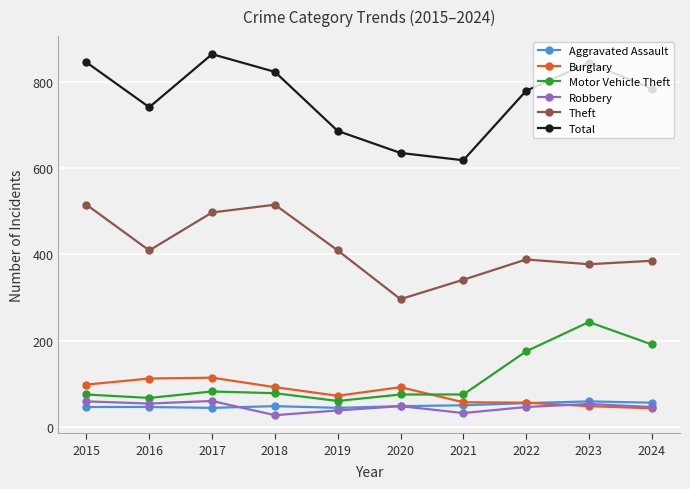

How many lines are shown in the chart?

6